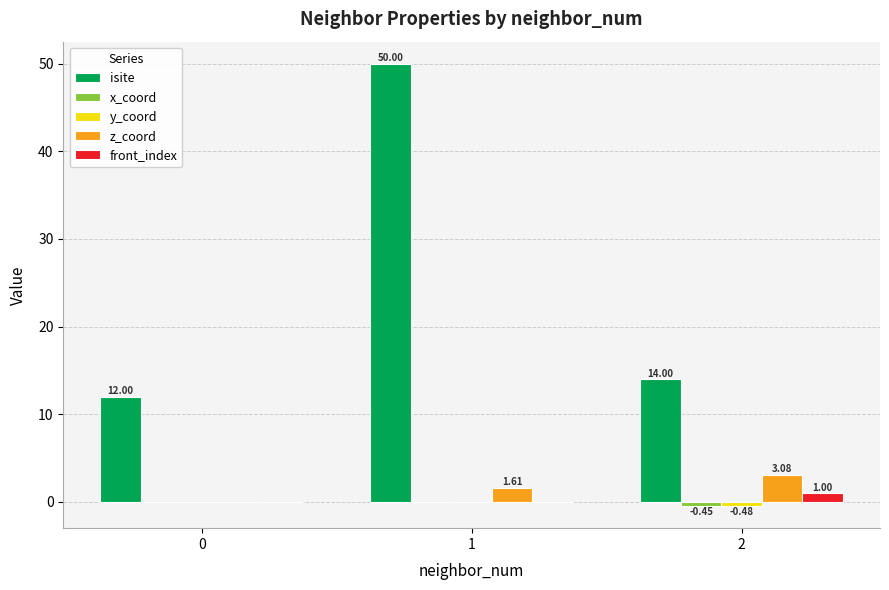

What is the total value across all series at 2?

17.1